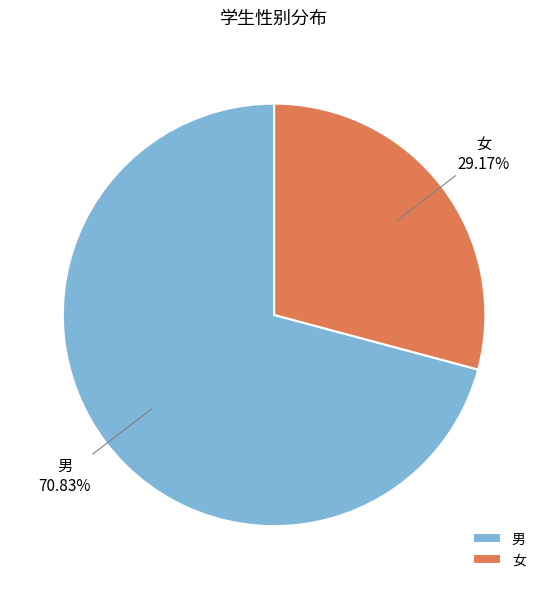

Which slice is the largest?

男